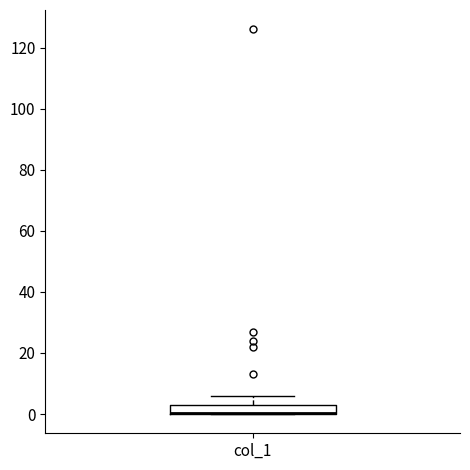

Transcribe this box plot: give where the median line is, the range the box spans, and where the two whiskers end, as read against the y-axis. The values are not printed on the chart, so give them approximately, as read against the axis.

median 0 (drawn on the box's lower edge), box 0 to 4, whiskers 0 to 6